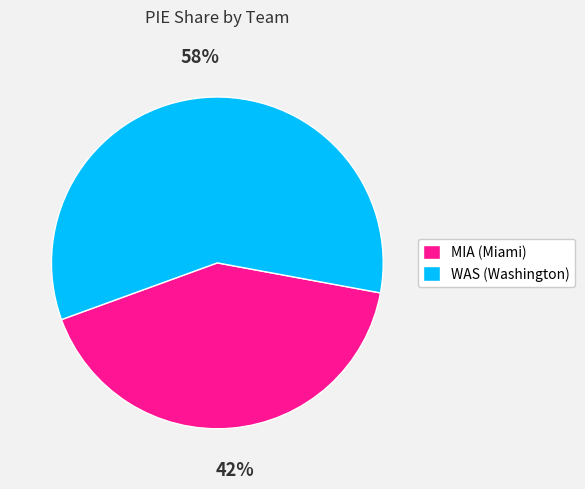

How many segments does this pie chart have?

2